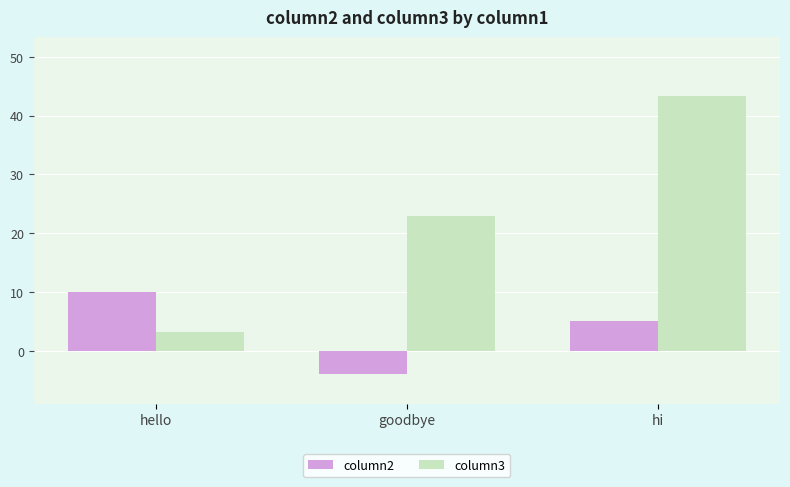

List the labels in order of column3 value, smallest first.

hello, goodbye, hi